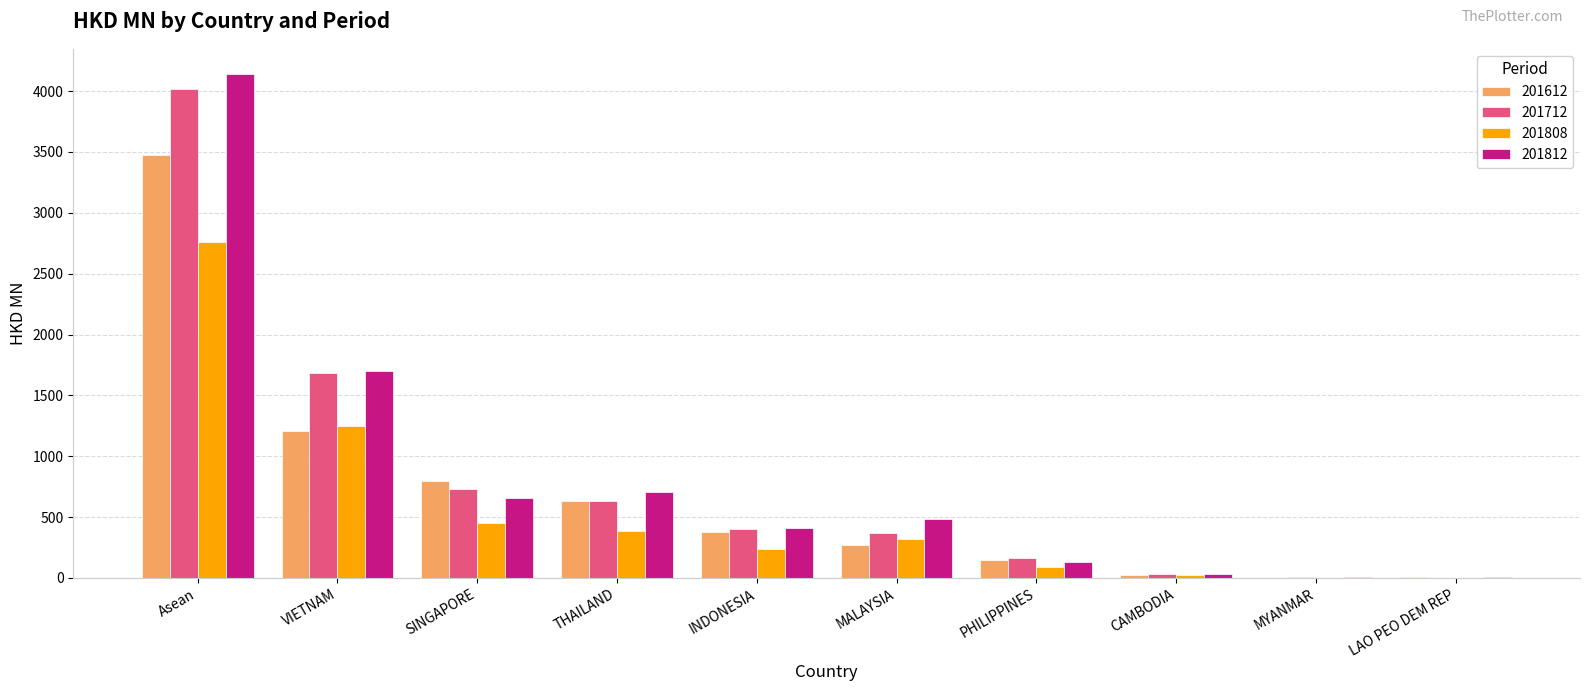

Read the 201808 value at MYANMAR.

3.2